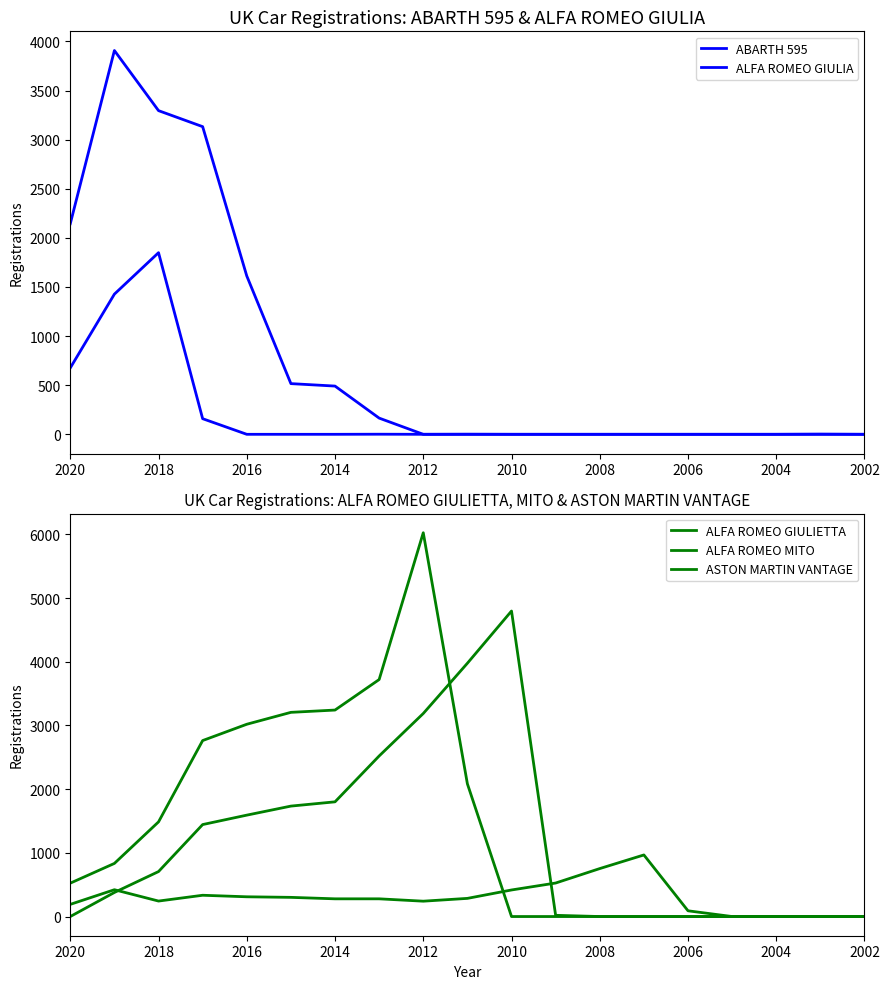

What is the total value across all series at 2006?

90